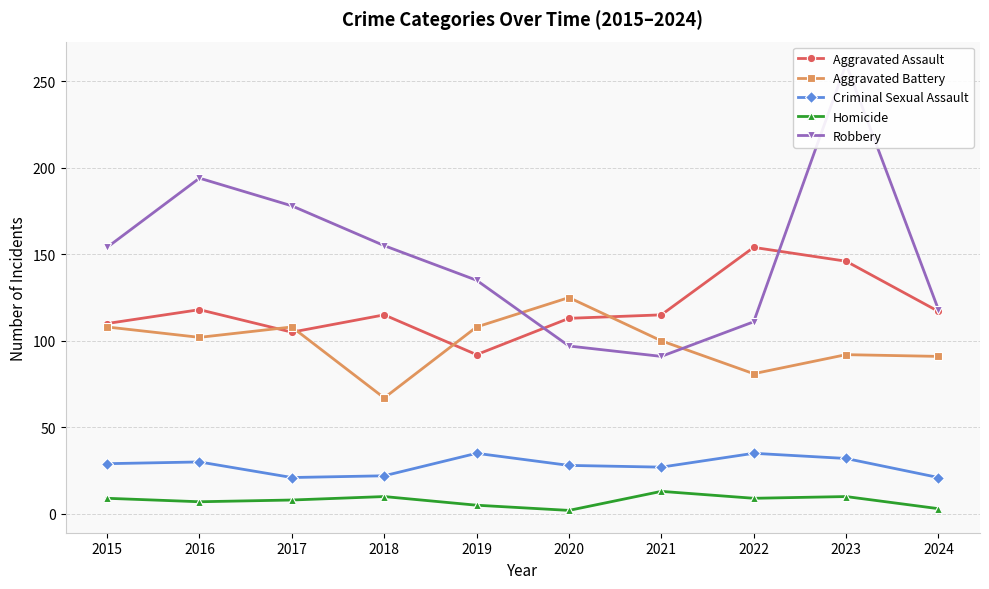

At which label does Criminal Sexual Assault first exceed 29?

2016